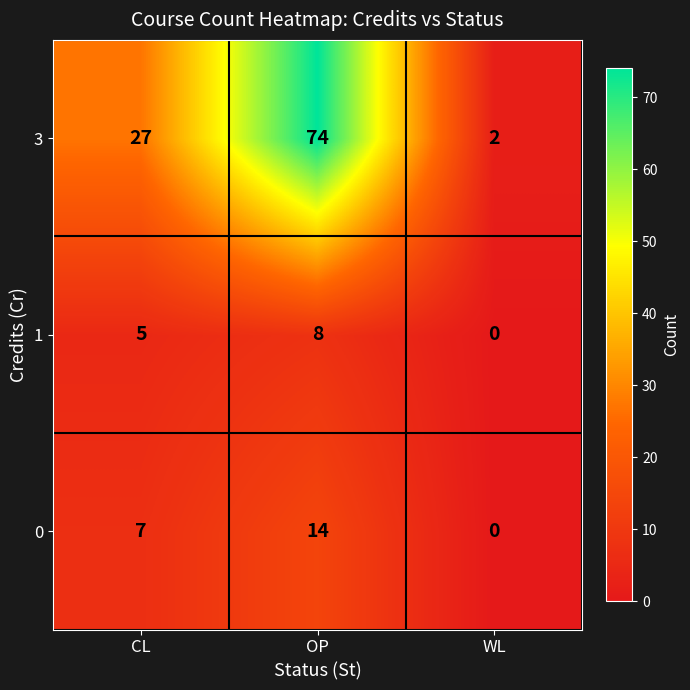

At which label does 3 reach its minimum?

WL